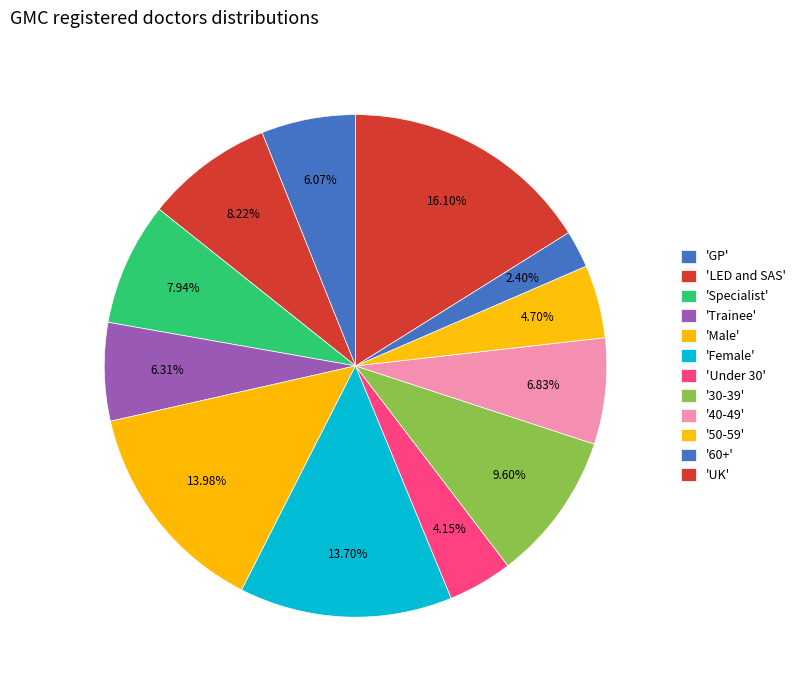

How many segments does this pie chart have?

12